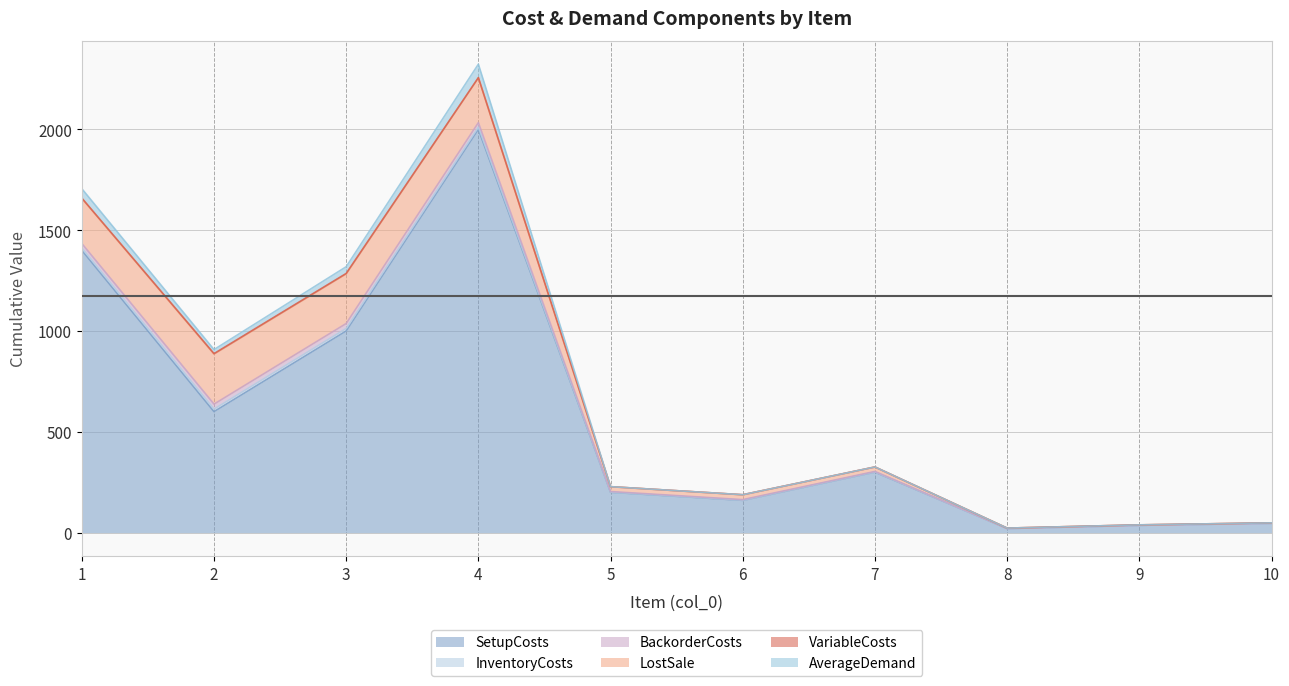

At which category does the chart reach its peak across all series?

4